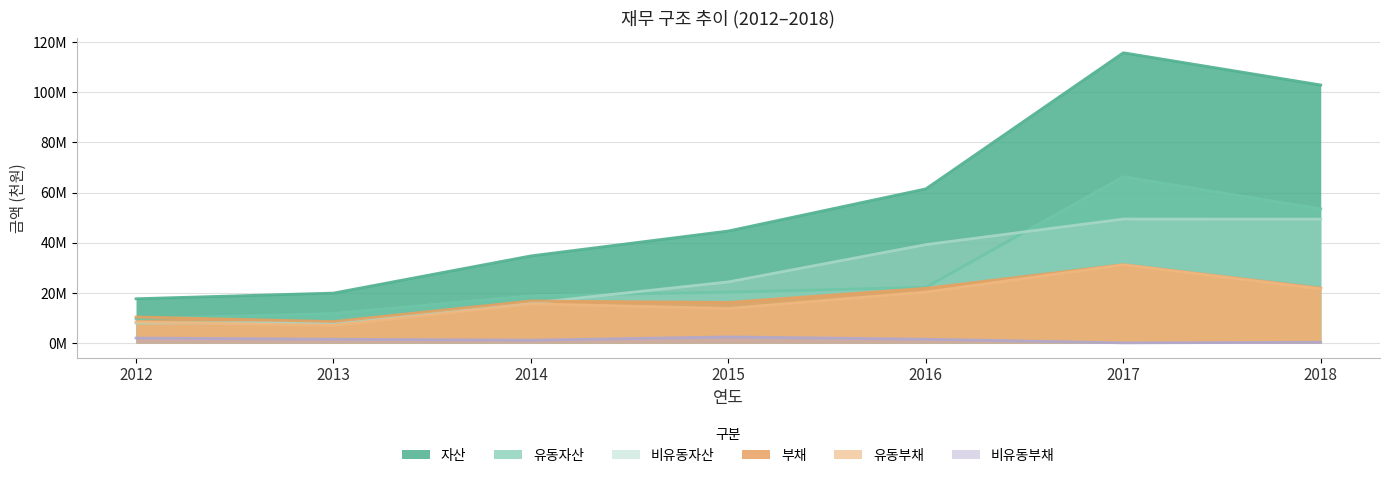

At which label does 비유동자산 reach its minimum?

2012